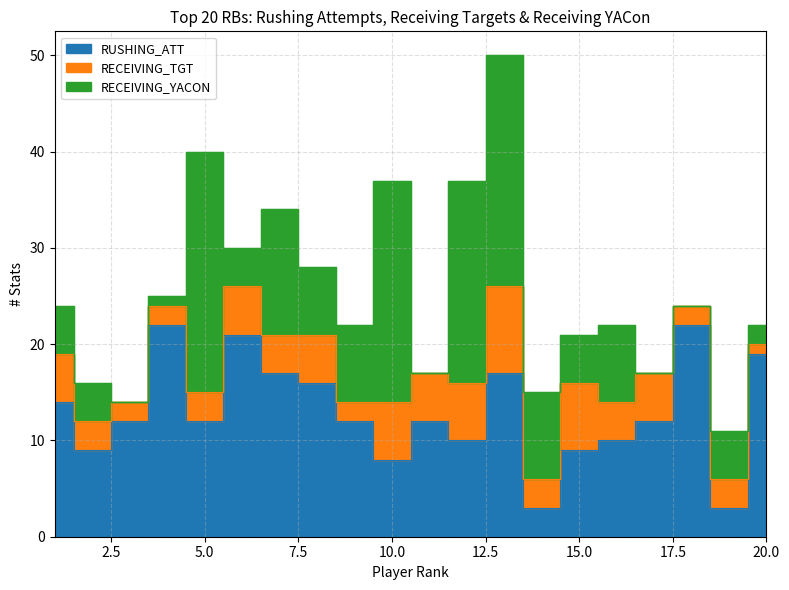

True or false: RECEIVING_YACON has a value of -8 at 18.

False